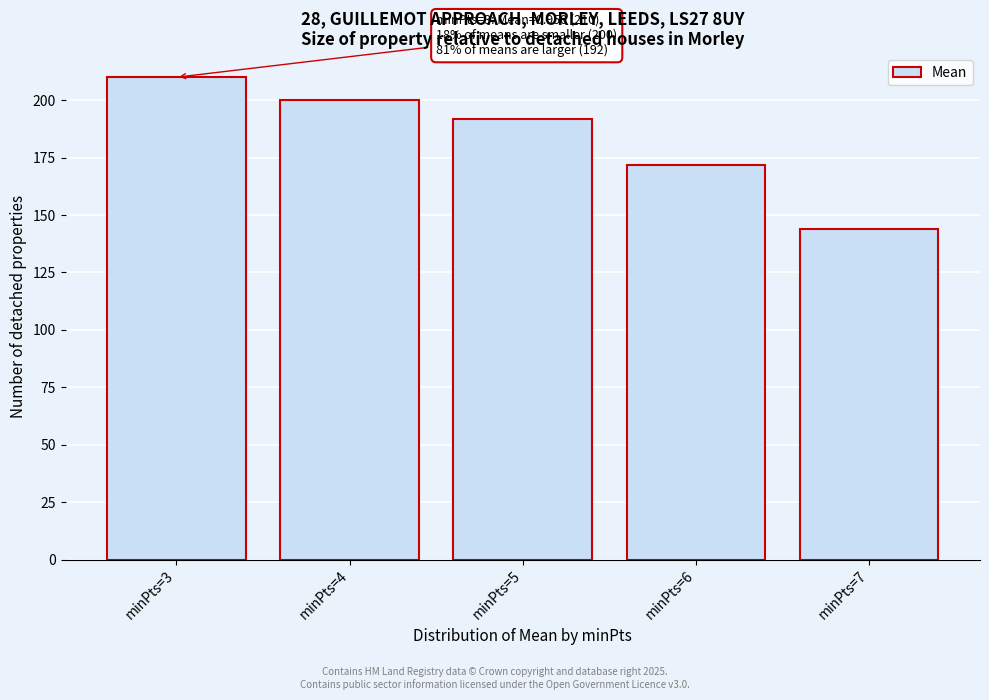

Reading left to right, what are all the values shown in this chart?

minPts=3=210	minPts=4=200	minPts=5=192	minPts=6=172	minPts=7=144